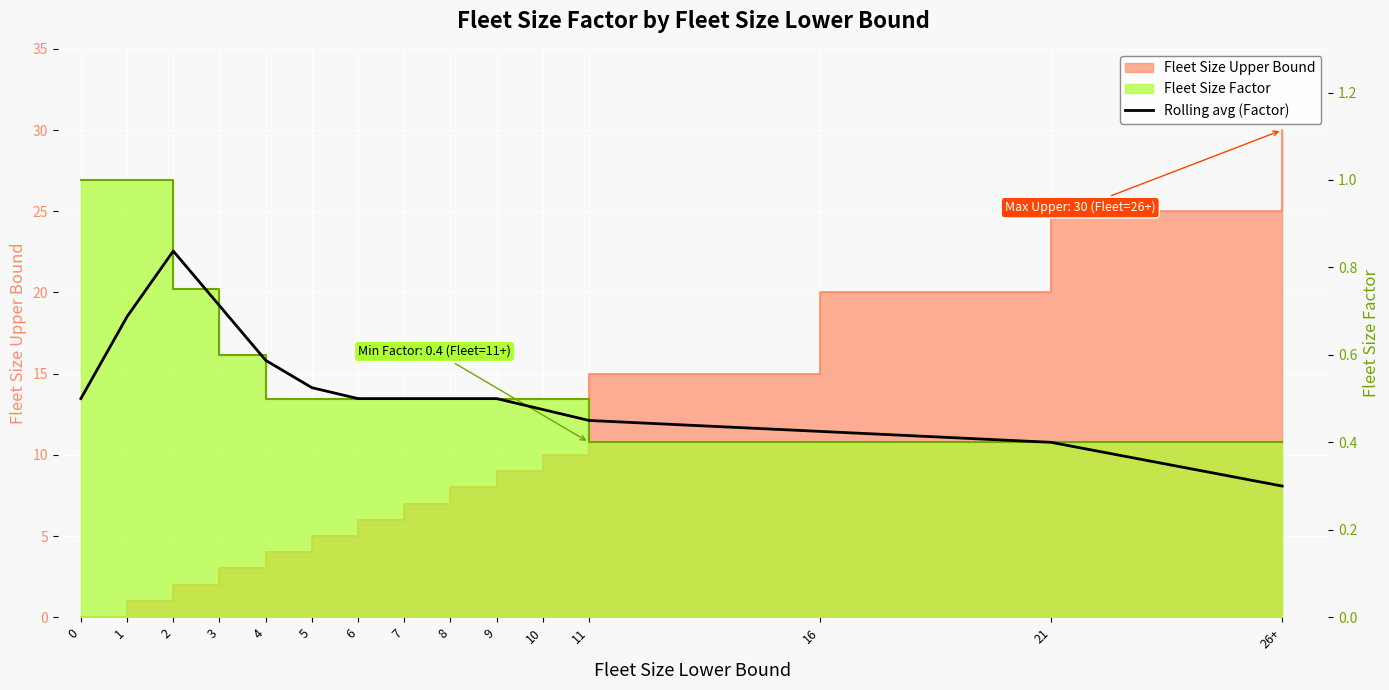

The chart shows a value of 0.5 at 10. True or false?

True